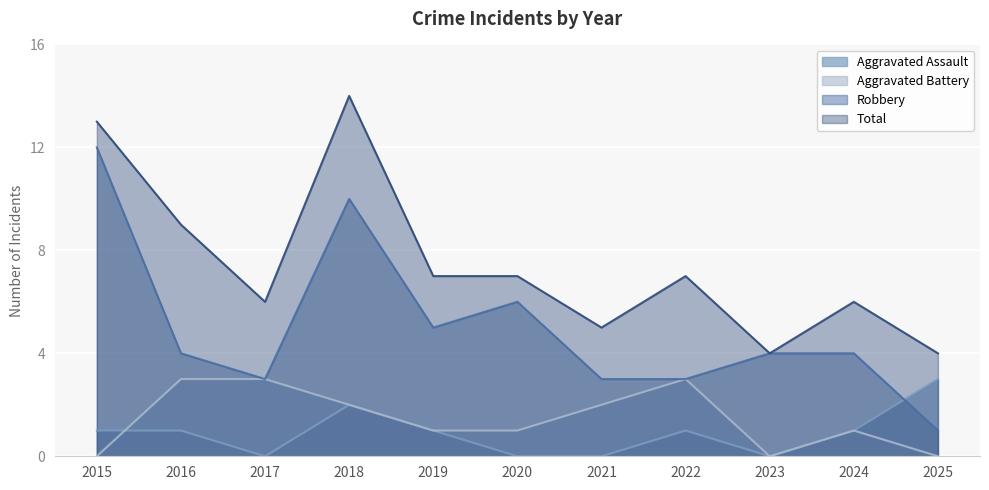

The value of Aggravated Assault at 2022 is 1. True or false?

True